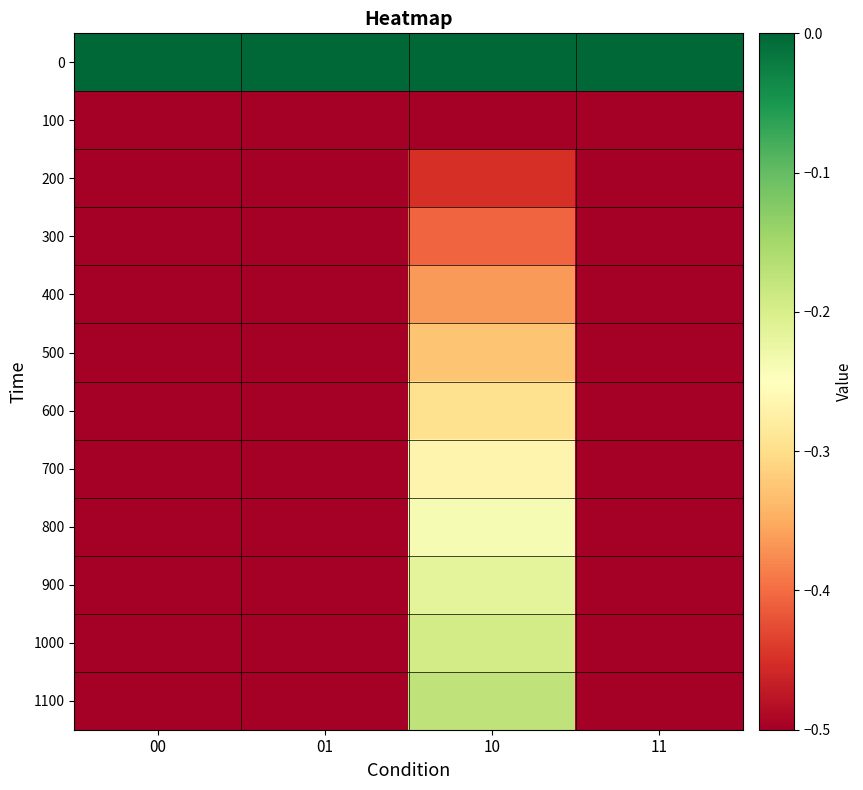

Reading left to right, list all the values displayed in this chart.

0: 00=0.0	01=0.0	10=0.0	11=0.0
100: 00=-0.5	01=-0.5	10=-0.5	11=-0.5
200: 00=-0.5	01=-0.5	10=-0.5	11=-0.5
300: 00=-0.5	01=-0.5	10=-0.4	11=-0.5
400: 00=-0.5	01=-0.5	10=-0.4	11=-0.5
500: 00=-0.5	01=-0.5	10=-0.3	11=-0.5
600: 00=-0.5	01=-0.5	10=-0.3	11=-0.5
700: 00=-0.5	01=-0.5	10=-0.3	11=-0.5
800: 00=-0.5	01=-0.5	10=-0.2	11=-0.5
900: 00=-0.5	01=-0.5	10=-0.2	11=-0.5
1000: 00=-0.5	01=-0.5	10=-0.2	11=-0.5
1100: 00=-0.5	01=-0.5	10=-0.2	11=-0.5